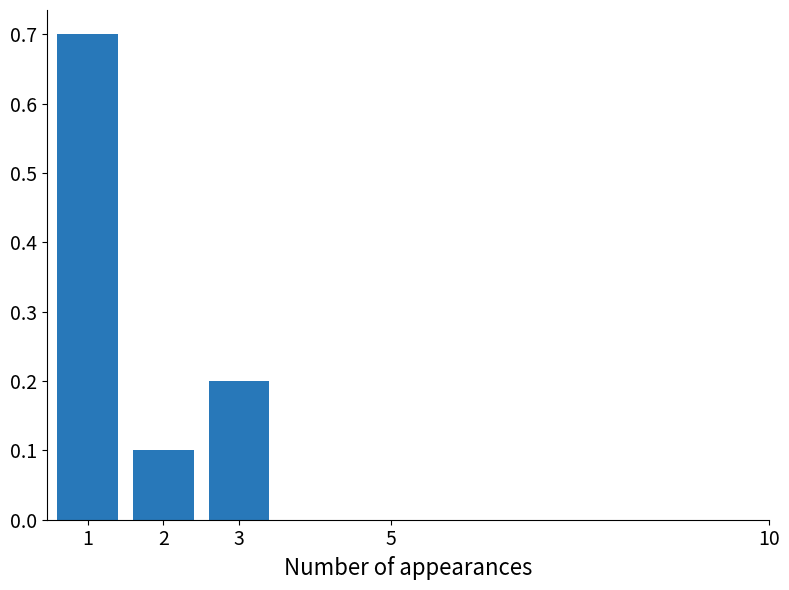

True or false: the data shows 0.0 at 2.

False